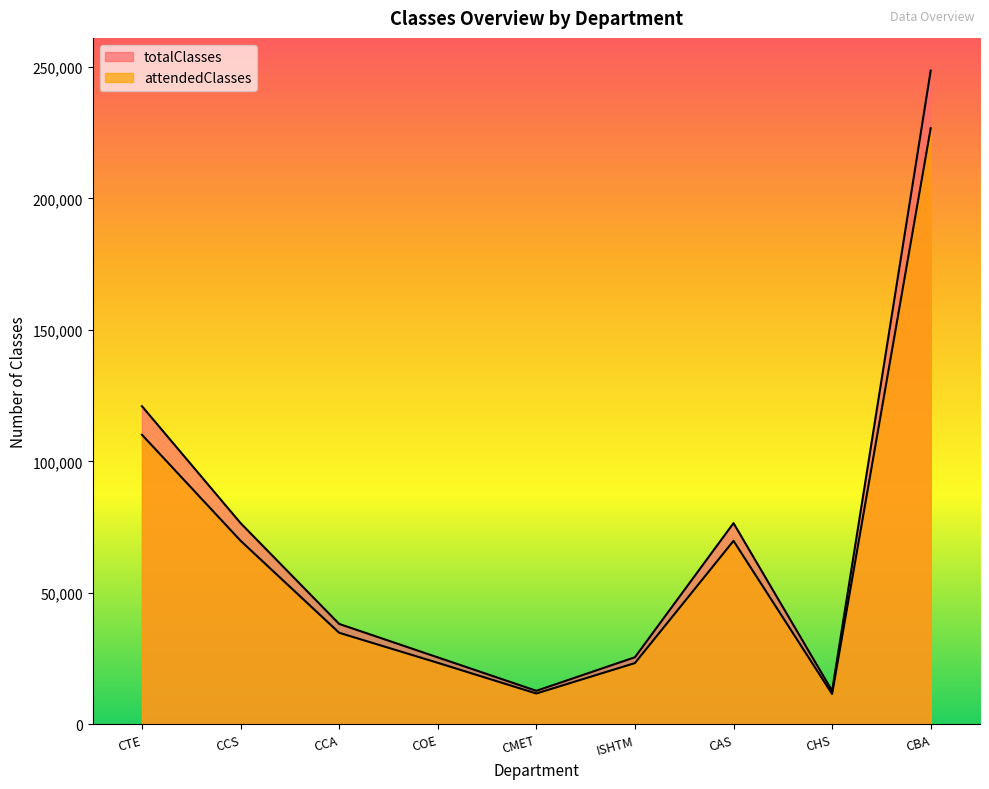

What is the label of the 1st point from the right?

CBA